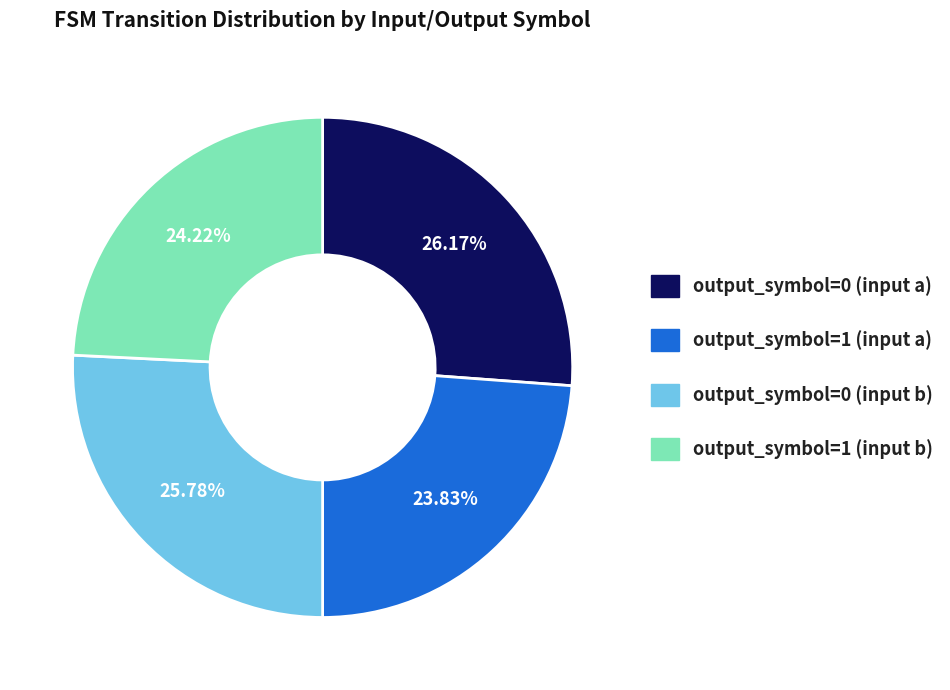

To the nearest percent, what percentage of the pie is output_symbol=0 (input a)?

26%